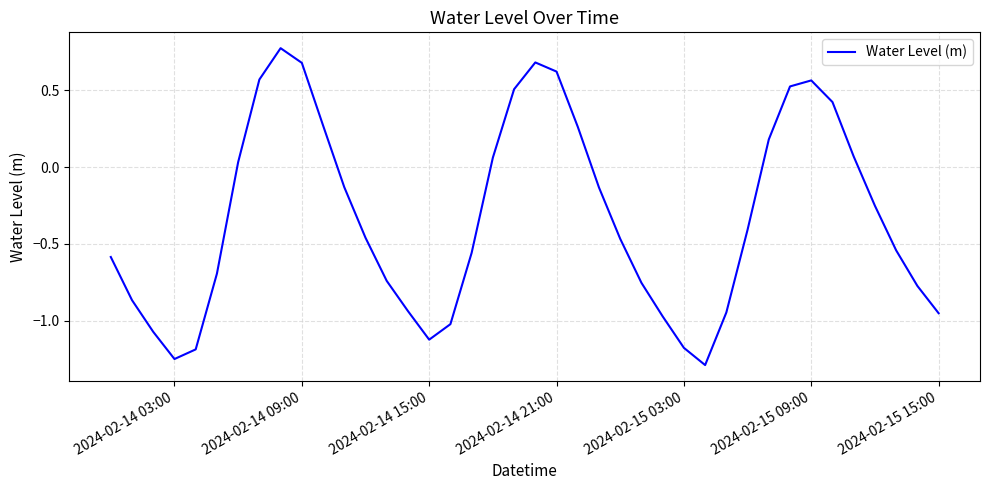

What is the difference between the maximum and minimum values?

2.1